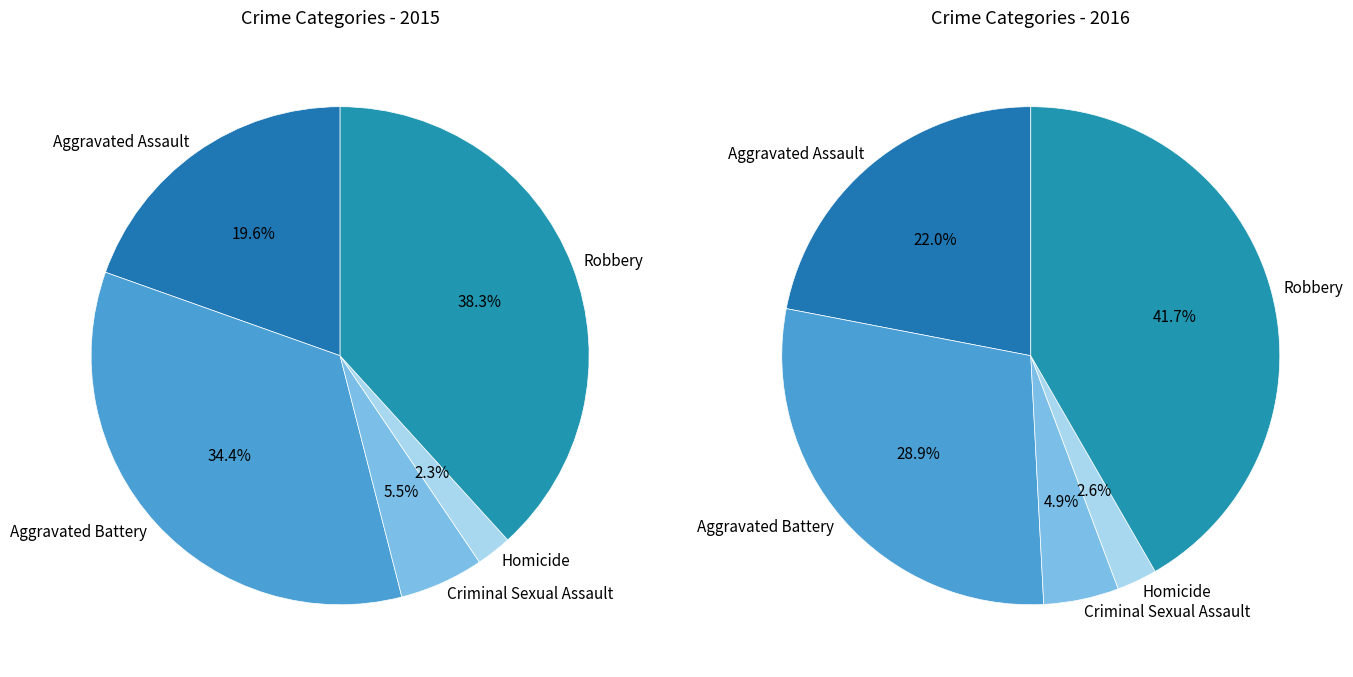

To the nearest percent, what is the difference between the Robbery and Aggravated Assault slice percentages?

19%